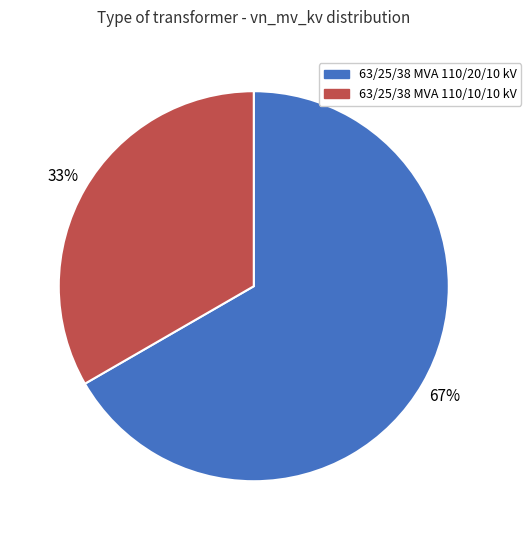

Rank the categories by value from lowest to highest.

63/25/38 MVA 110/10/10 kV, 63/25/38 MVA 110/20/10 kV